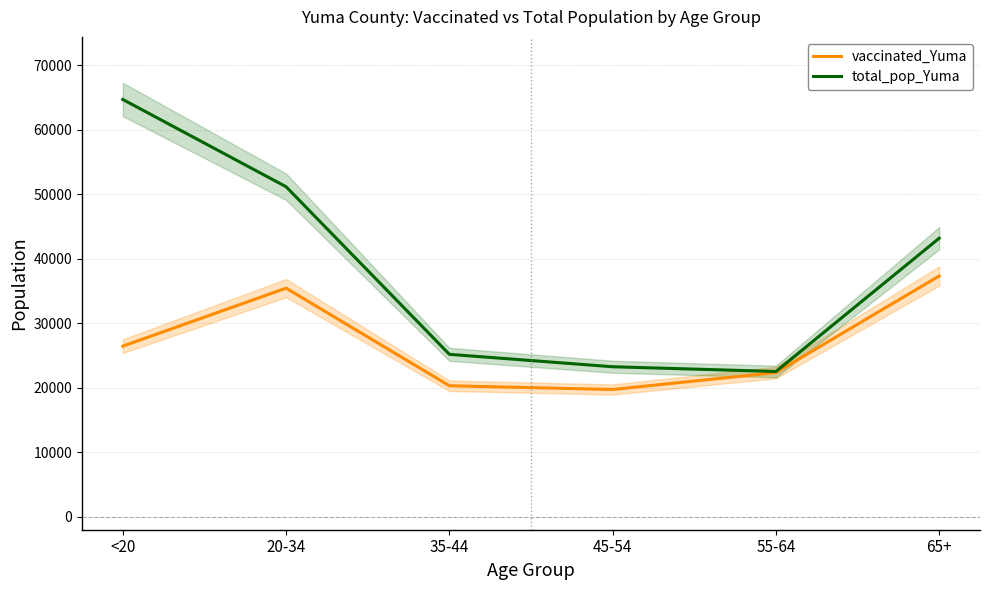

What is the maximum value shown in the chart?

64674